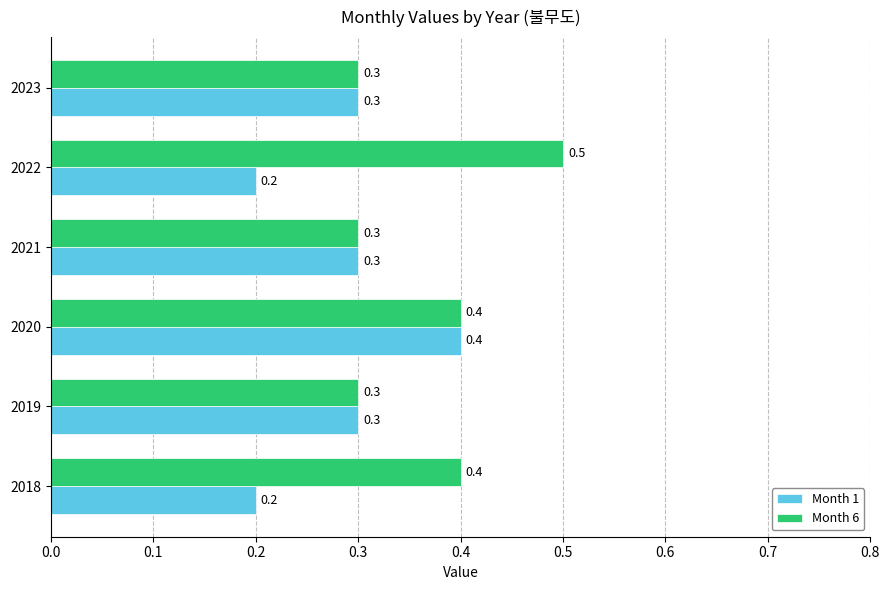

Which series changed the most between 2022 and 2023?

Month 6